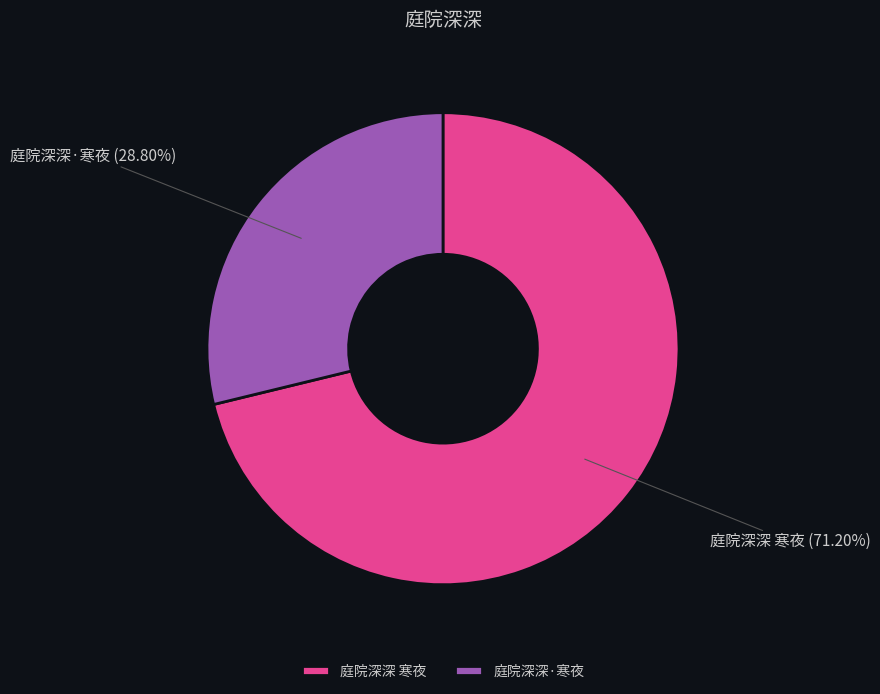

Is it true that 庭院深深·寒夜 is 39% of the pie?

False